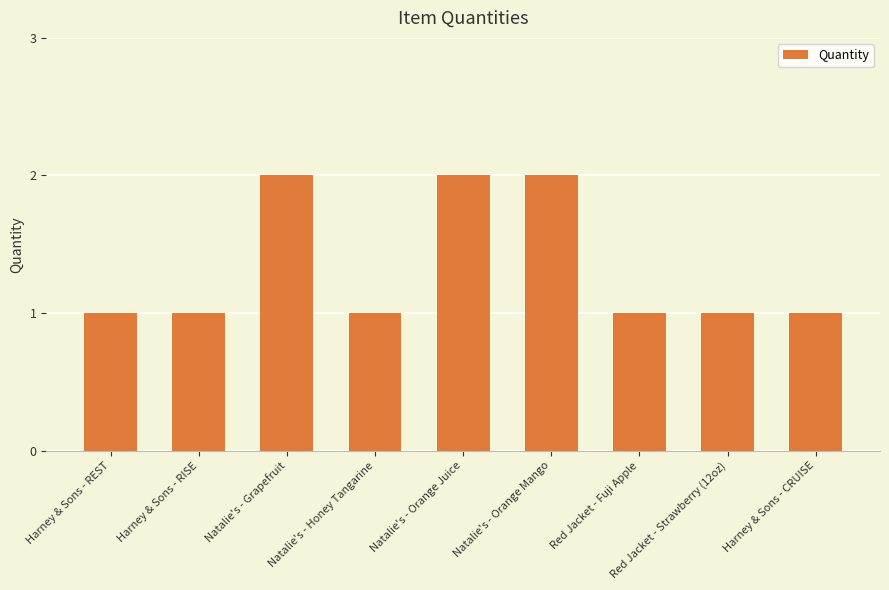

Reading right to left, extract all data points from this chart.

1	1	1	2	2	1	2	1	1